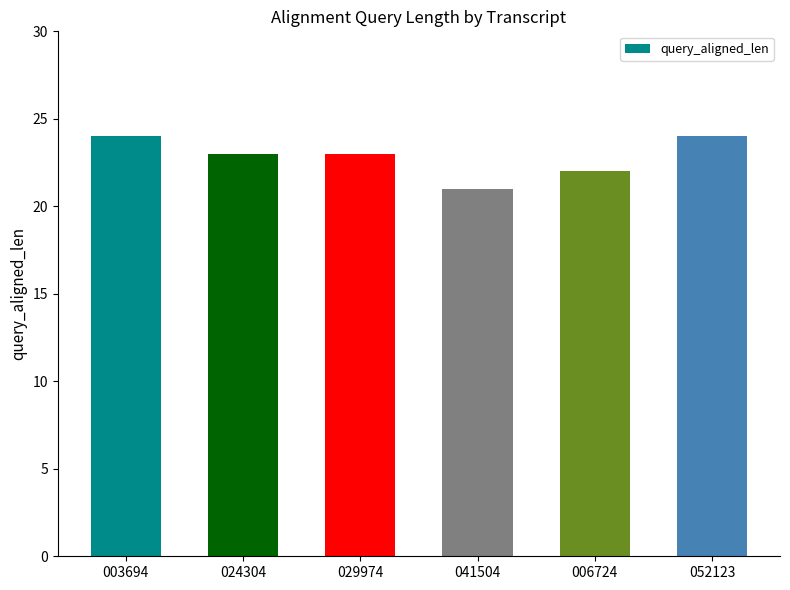

What is the smallest value displayed?

21